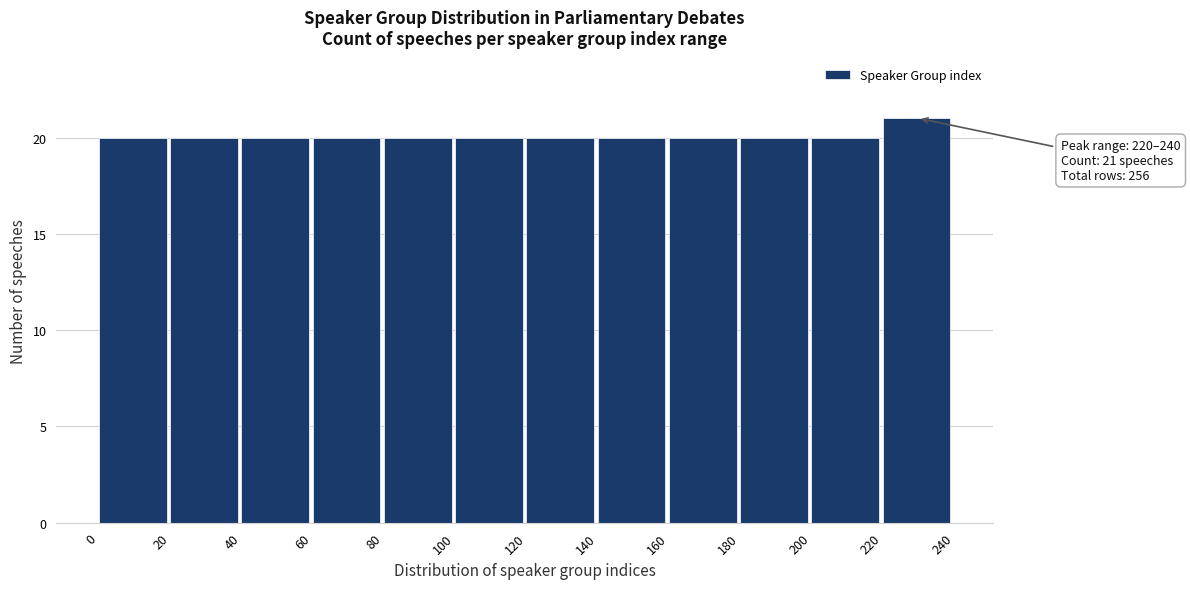

Which range on the x-axis has the tallest bar?

220 to 240